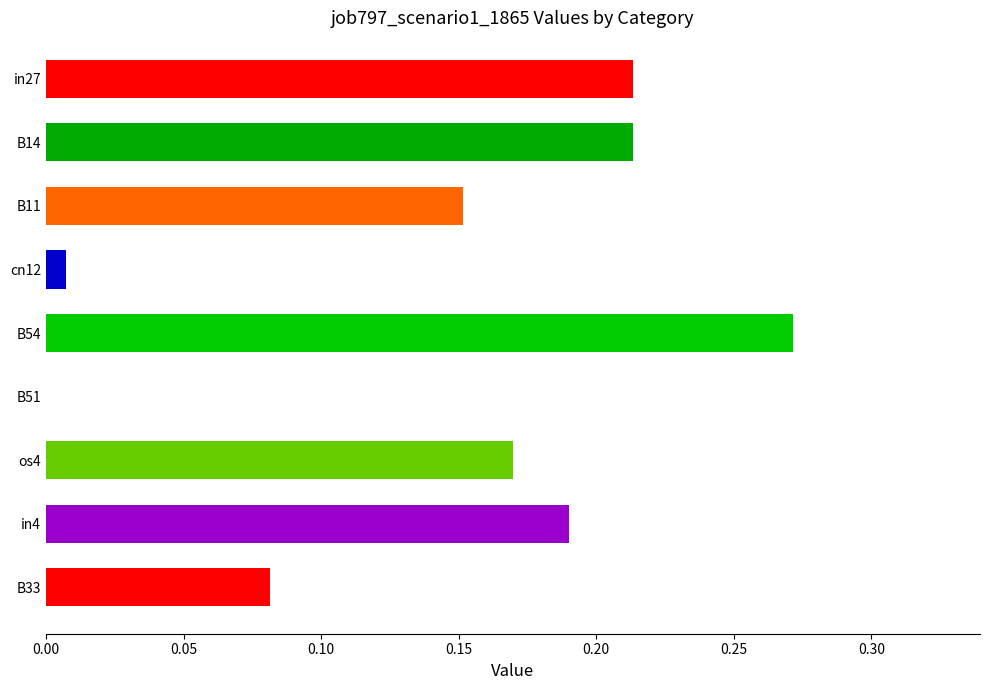

The chart shows a value of 0.3 at in4. True or false?

False